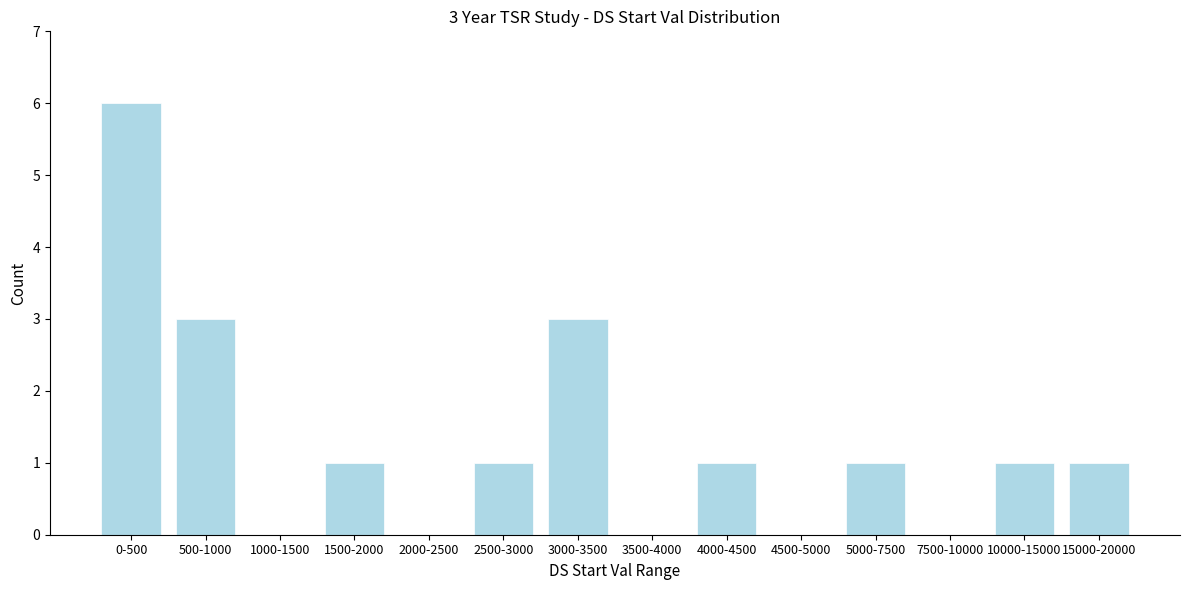

Reading left to right, extract all data points from this chart.

0-500=6	500-1000=3	1000-1500=0	1500-2000=1	2000-2500=0	2500-3000=1	3000-3500=3	3500-4000=0	4000-4500=1	4500-5000=0	5000-7500=1	7500-10000=0	10000-15000=1	15000-20000=1